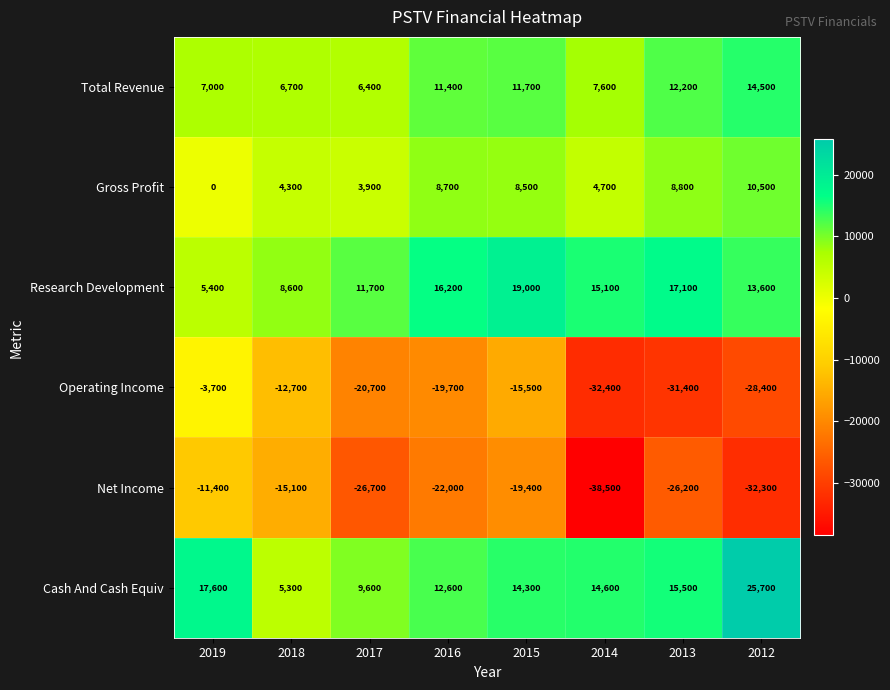

At which category is the sum across all series the highest?

2015